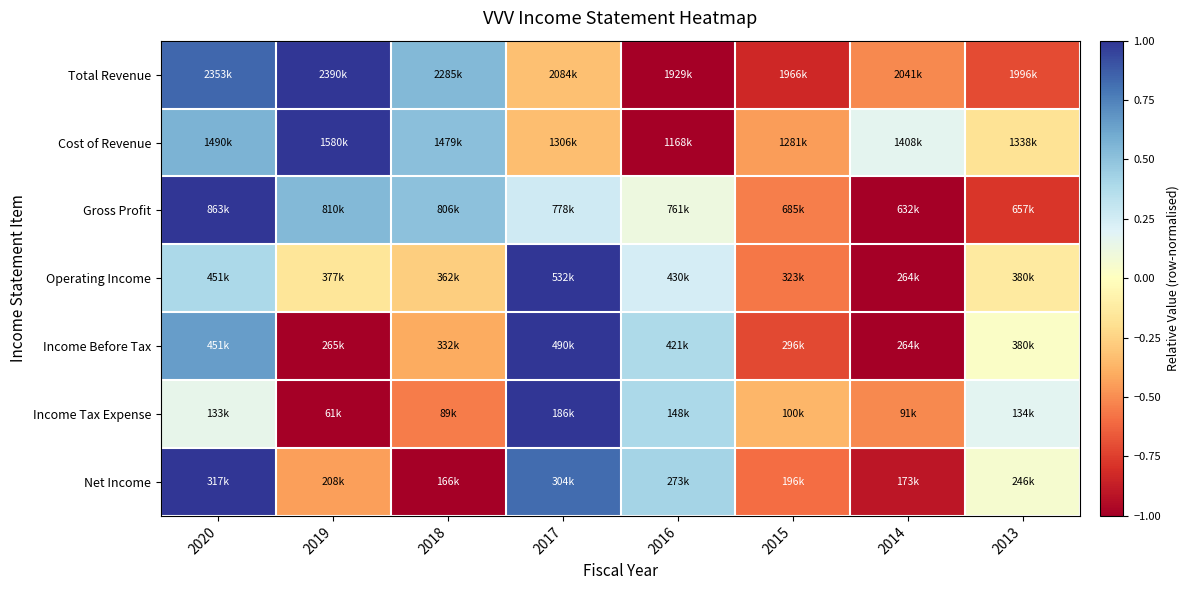

Reading left to right, transcribe all the data shown in this chart.

Total Revenue: 2020=0.8	2019=1.0	2018=0.5	2017=-0.3	2016=-1.0	2015=-0.8	2014=-0.5	2013=-0.7
Cost of Revenue: 2020=0.6	2019=1.0	2018=0.5	2017=-0.3	2016=-1.0	2015=-0.4	2014=0.2	2013=-0.2
Gross Profit: 2020=1.0	2019=0.5	2018=0.5	2017=0.3	2016=0.1	2015=-0.5	2014=-1.0	2013=-0.8
Operating Income: 2020=0.4	2019=-0.2	2018=-0.3	2017=1.0	2016=0.2	2015=-0.6	2014=-1.0	2013=-0.1
Income Before Tax: 2020=0.7	2019=-1.0	2018=-0.4	2017=1.0	2016=0.4	2015=-0.7	2014=-1.0	2013=0.0
Income Tax Expense: 2020=0.2	2019=-1.0	2018=-0.6	2017=1.0	2016=0.4	2015=-0.4	2014=-0.5	2013=0.2
Net Income: 2020=1.0	2019=-0.4	2018=-1.0	2017=0.8	2016=0.4	2015=-0.6	2014=-0.9	2013=0.1